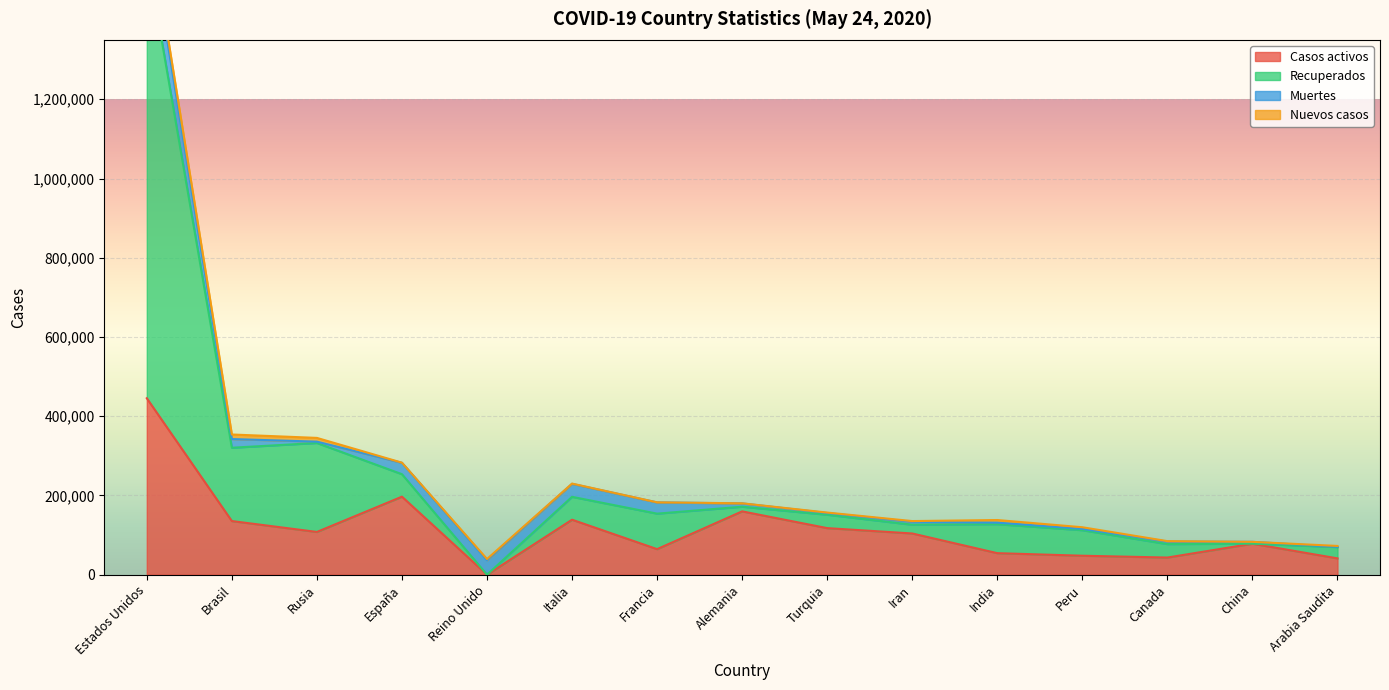

Which category has the lowest value in the Casos activos series?

Reino Unido